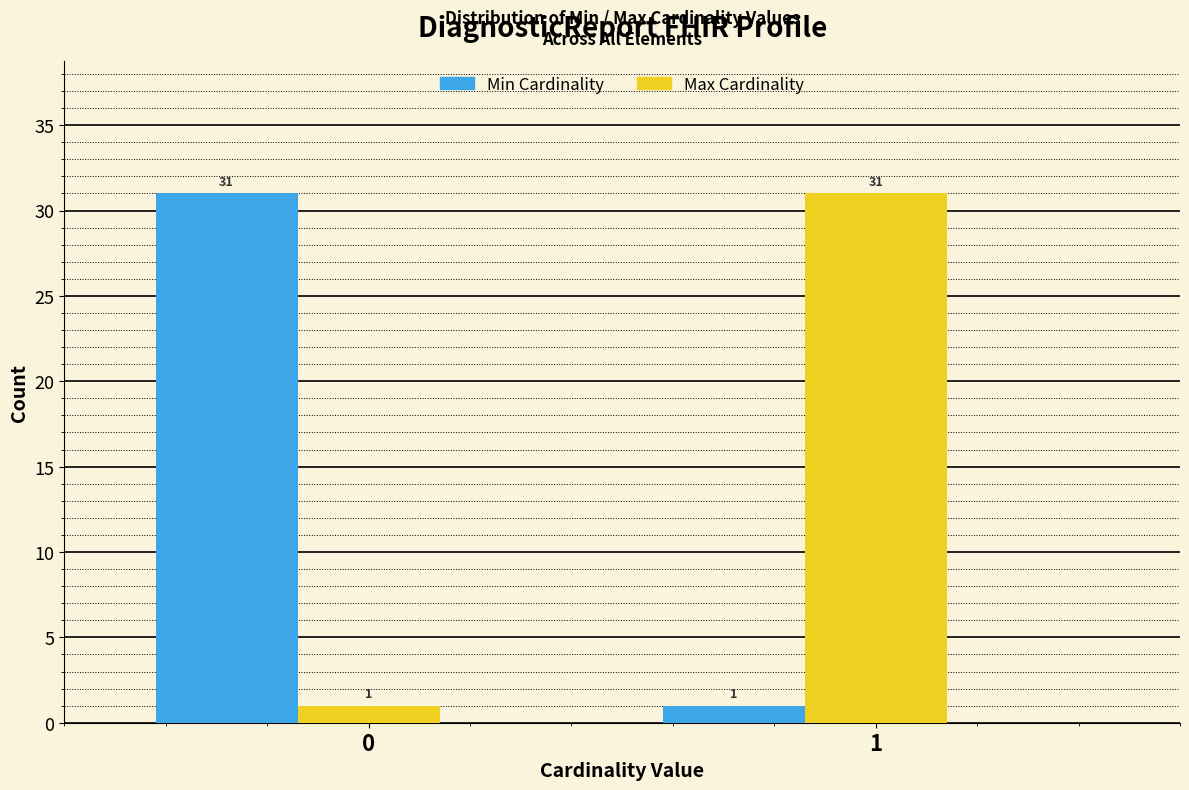

What is the difference between the highest and lowest values at 1?

30